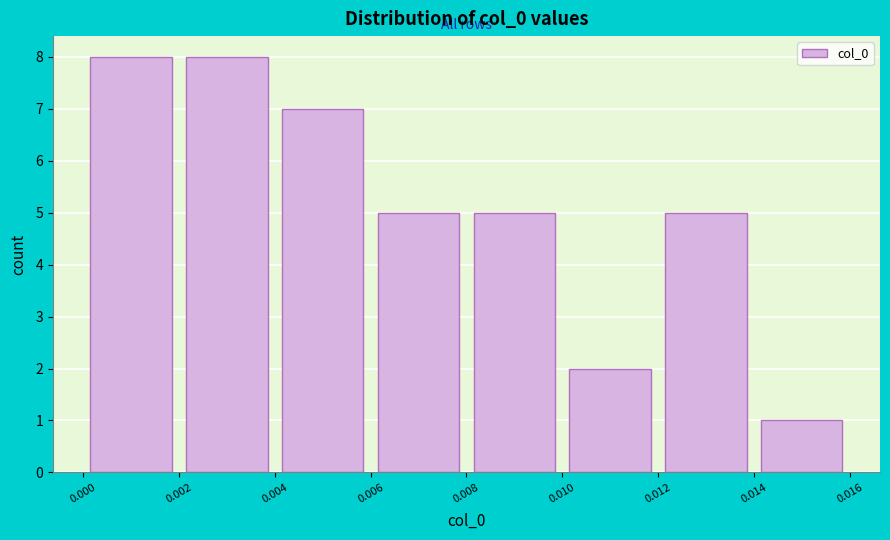

Reading left to right, transcribe this chart: for each bar, give the range it covers on the x-axis and its height. The values are not printed on the chart, so give them approximately, as read against the axis.

0.000 to 0.002: 8
0.002 to 0.004: 8
0.004 to 0.006: 7
0.006 to 0.008: 5
0.008 to 0.010: 5
0.010 to 0.012: 2
0.012 to 0.014: 5
0.014 to 0.016: 1